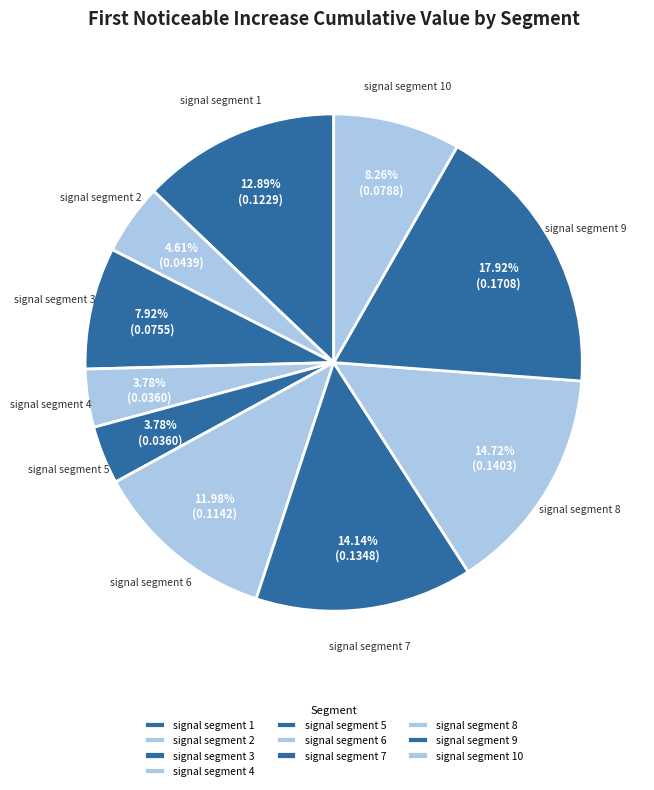

Which category has the biggest portion of the pie?

signal segment 9